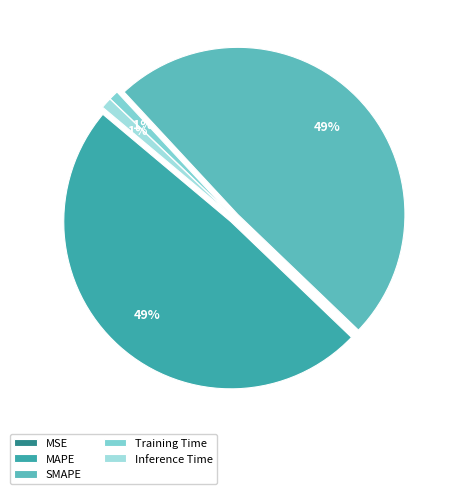

What percentage is NOT represented by Inference Time?

98.9%